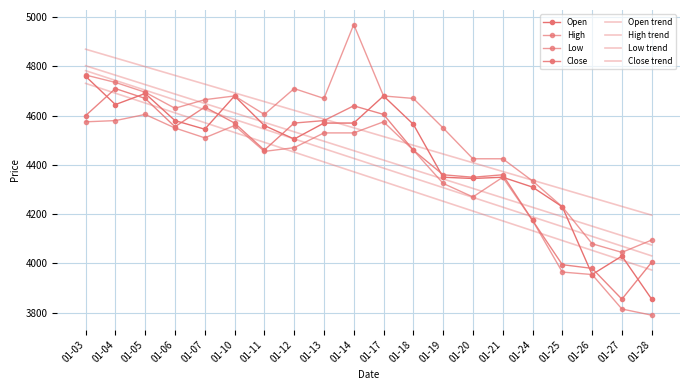

Where is the first local maximum for Open?

01-05